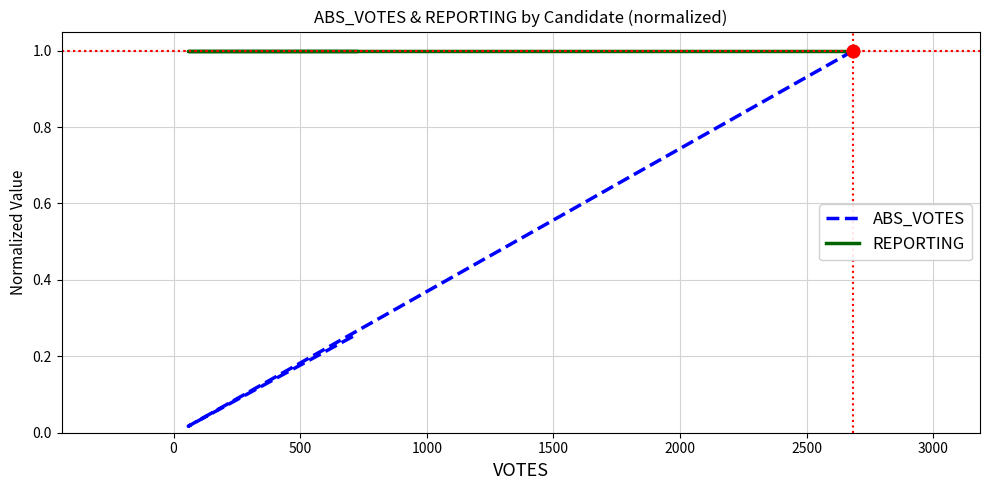

Which series contains the highest Y value?

ABS_VOTES